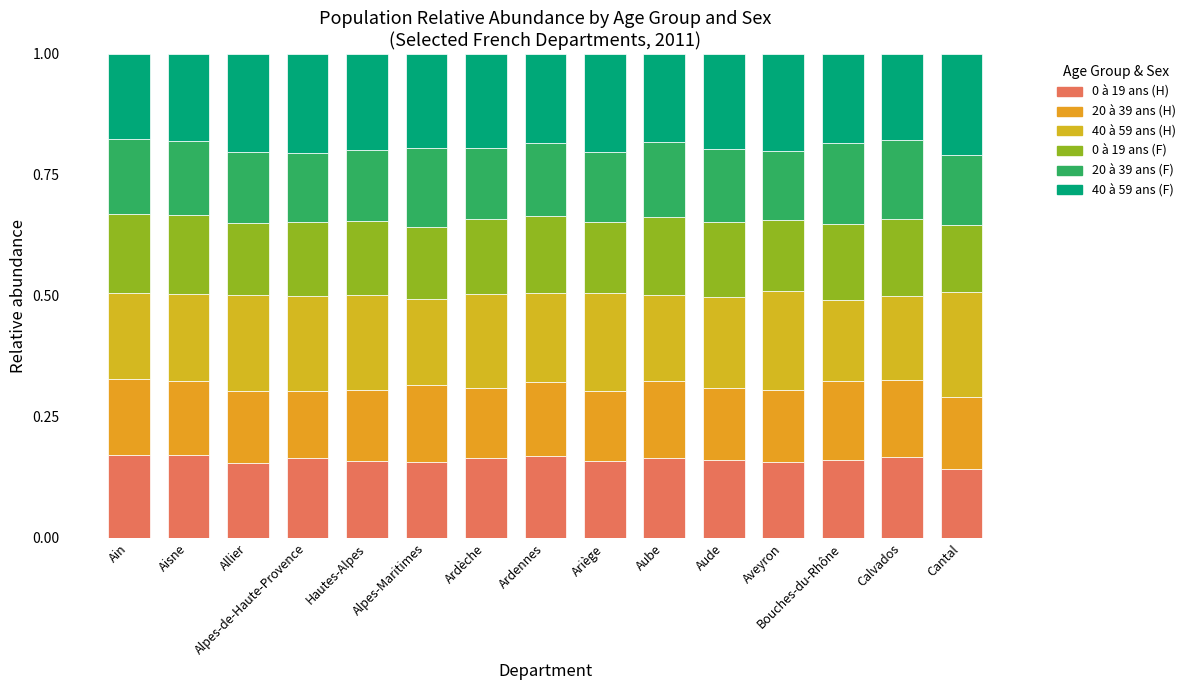

How many bars are there in total?

15